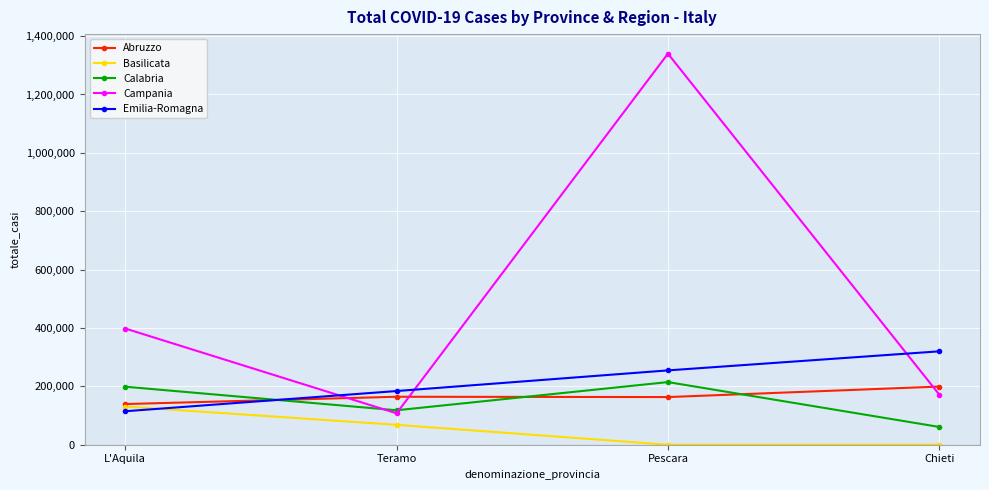

At which category is the sum across all series the highest?

Pescara